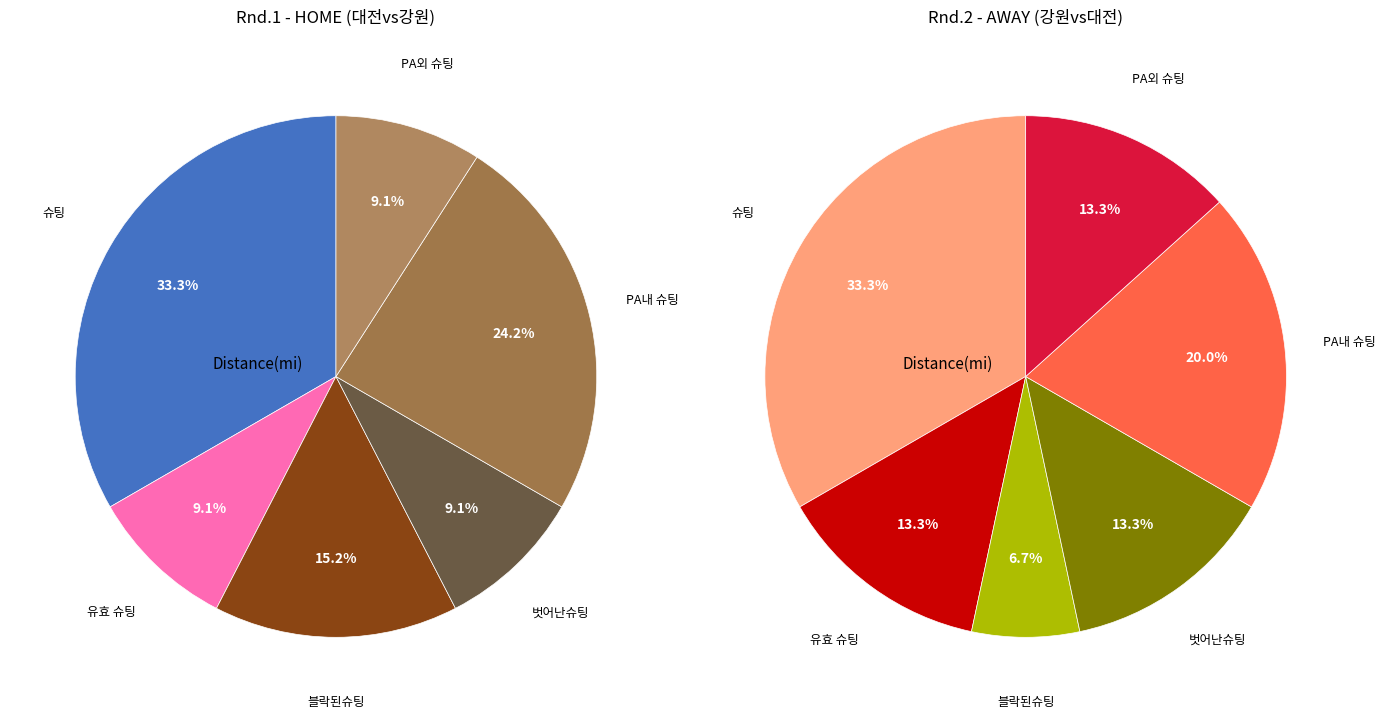

True or false: 5 accounts for 1% of the total.

False